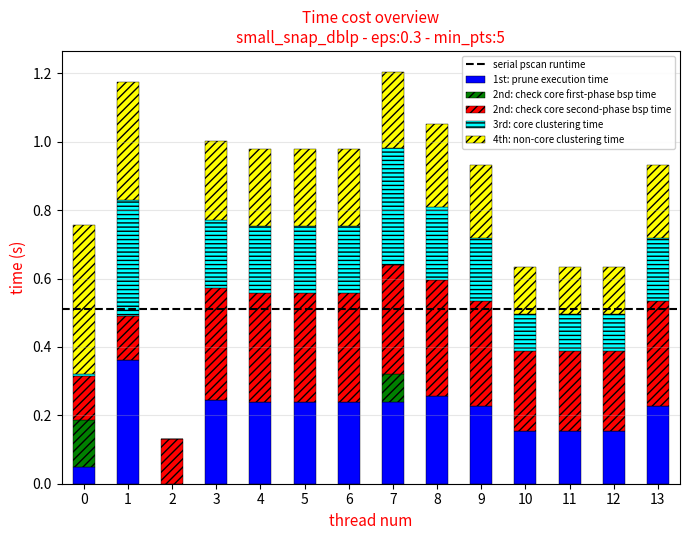

What is the total value across all series at 4?

1.0